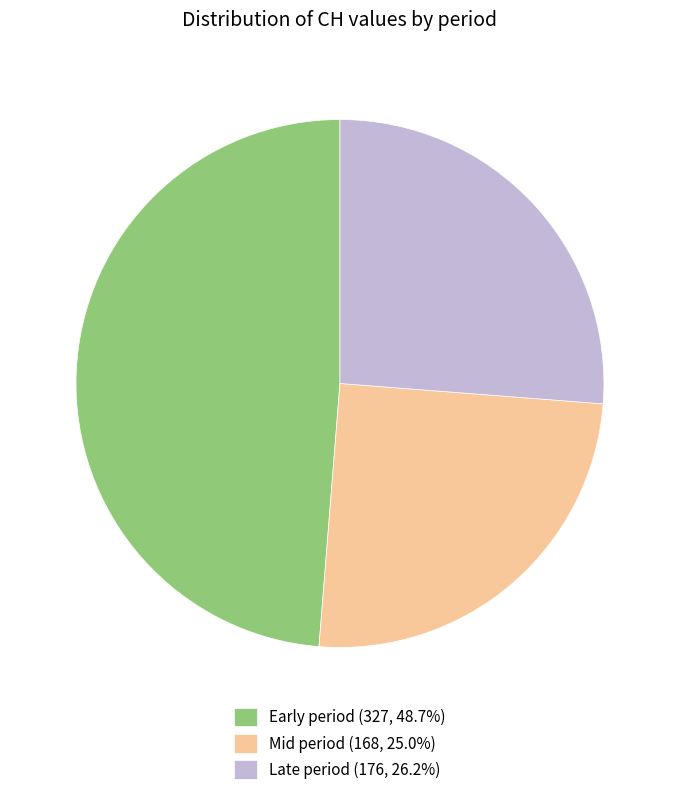

Is there any slice that represents more than half of the pie?

No